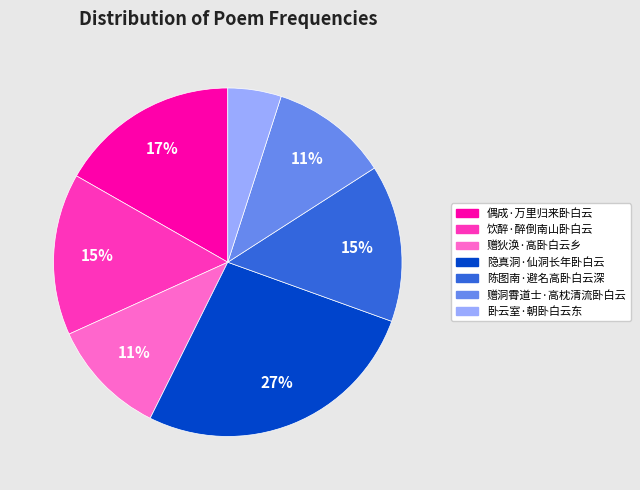

To the nearest percent, what is the difference between the largest and smallest slice percentages?

22%